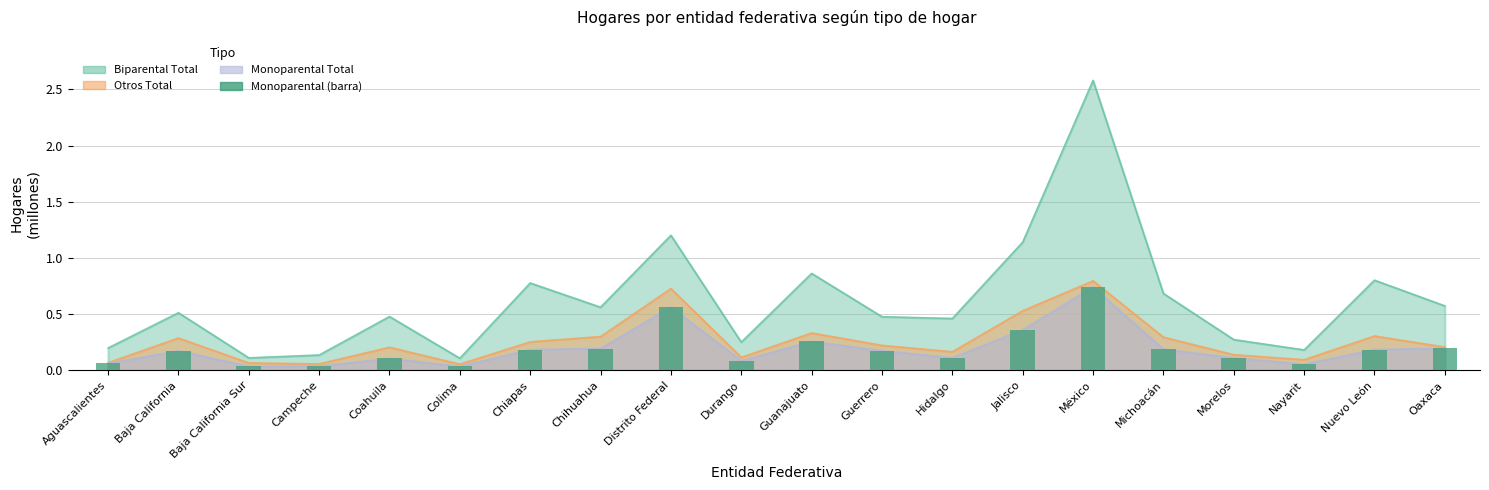

What is the label of the 16th bar from the left?

Michoacán